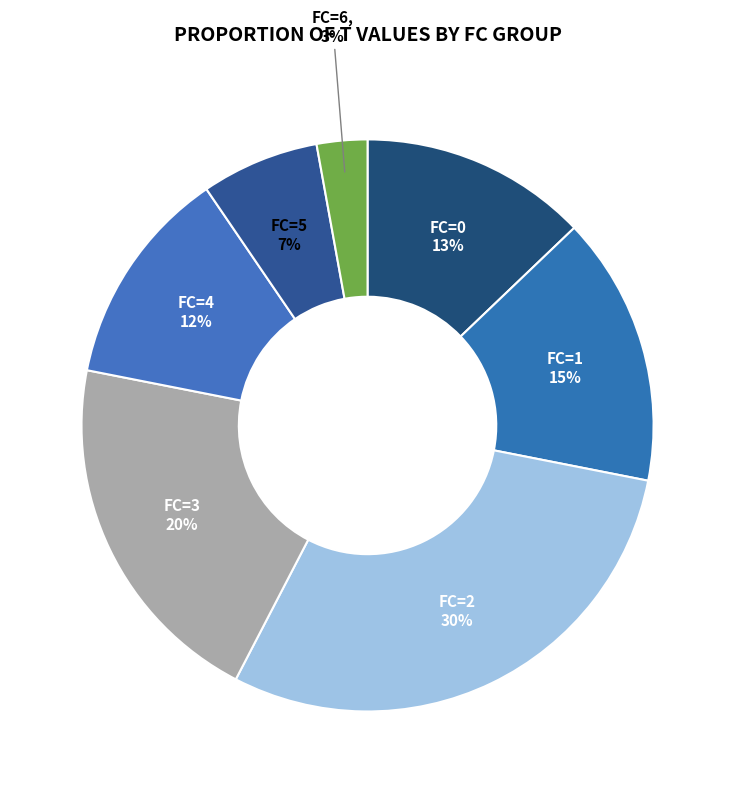

Is FC=2 the majority of the pie?

No